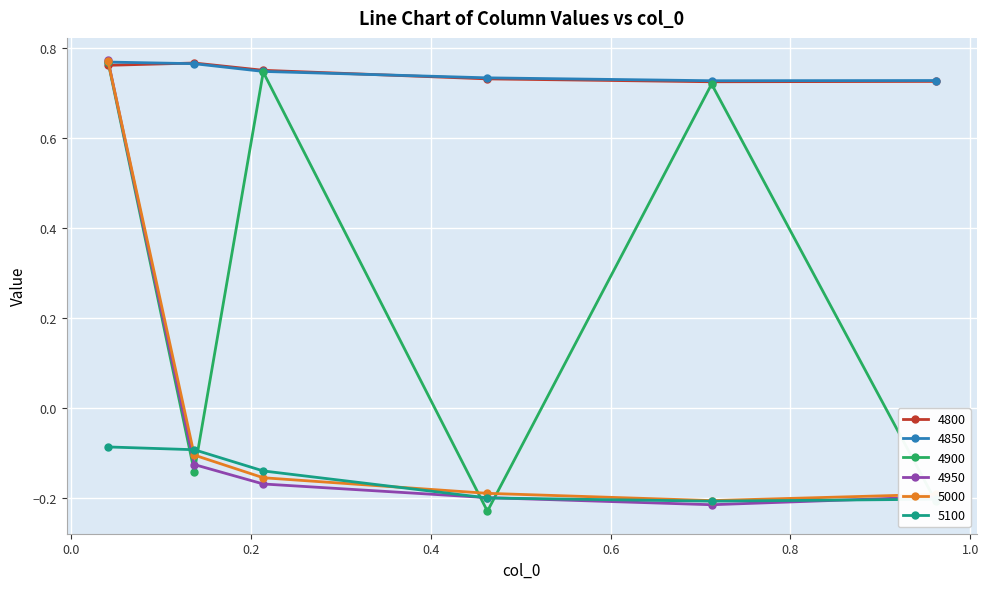

True or false: 4900 has more than 0 points higher than both neighbors.

True